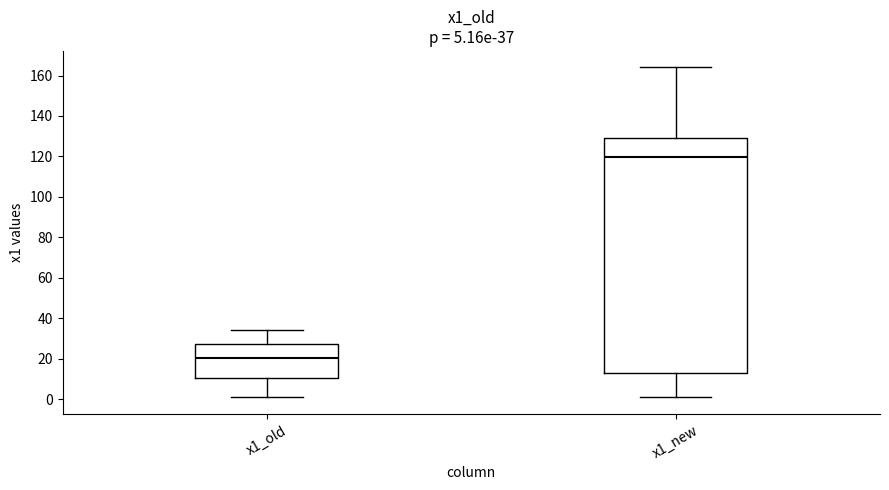

Which box has the lowest median line?

x1_old